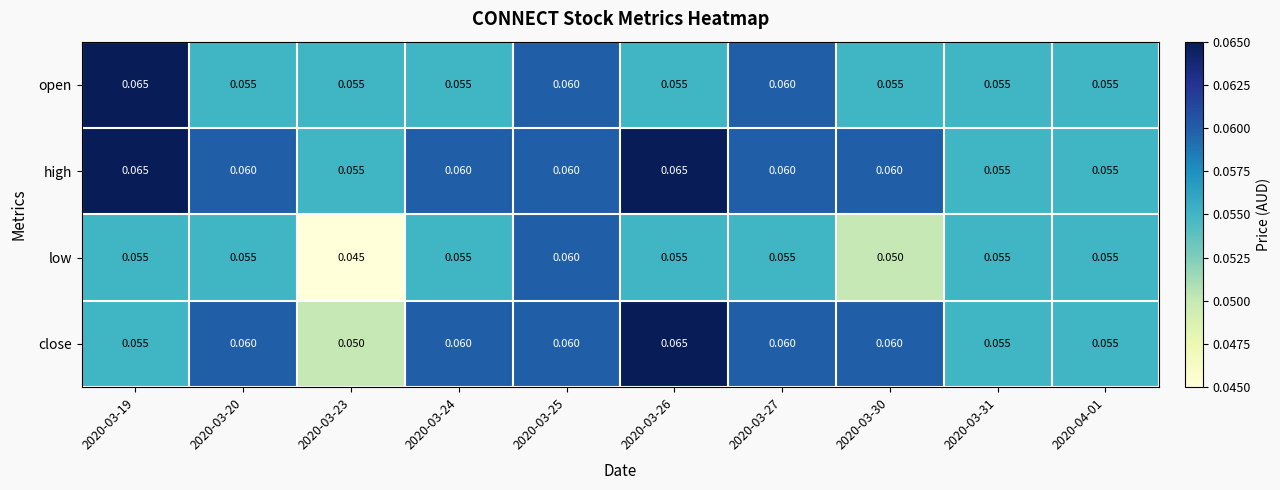

Which series has the largest total across all categories?

high